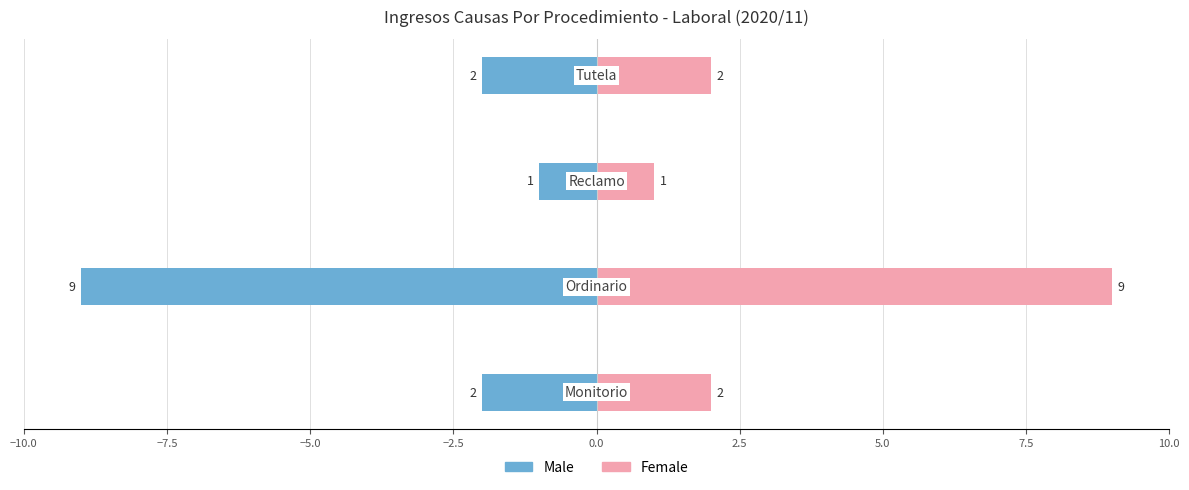

Count the number of categories in the chart.

4